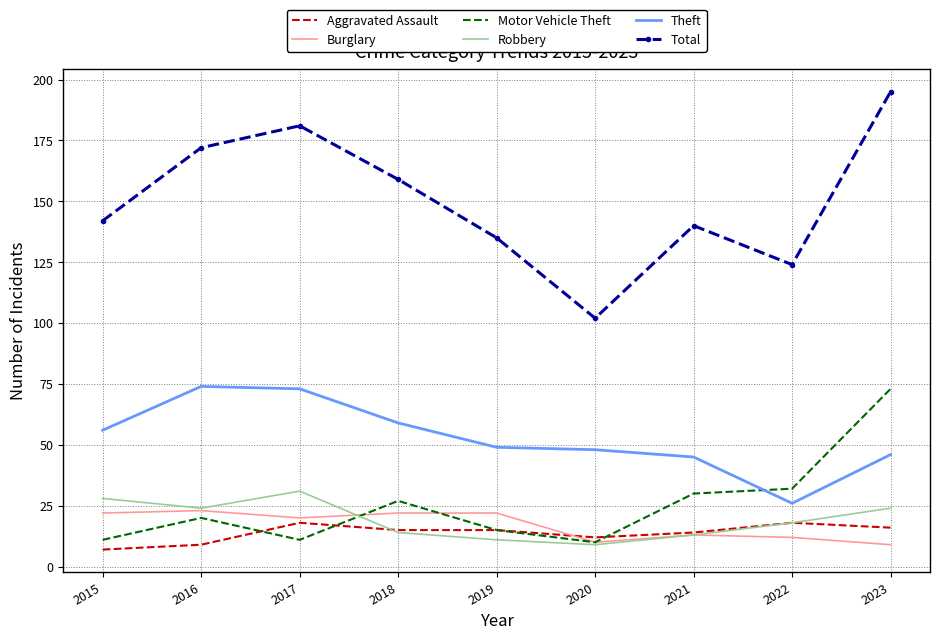

Which series changed the most between 2016 and 2023?

Motor Vehicle Theft